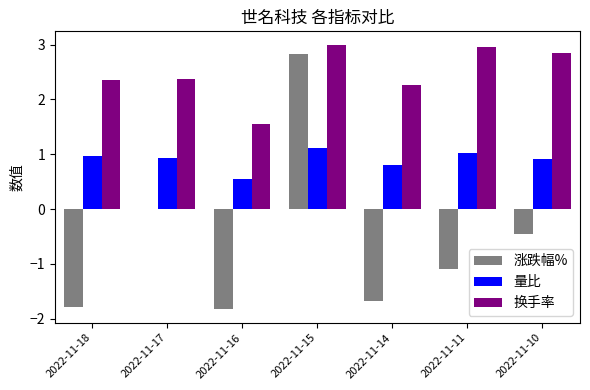

Which series has the widest spread of values?

涨跌幅%